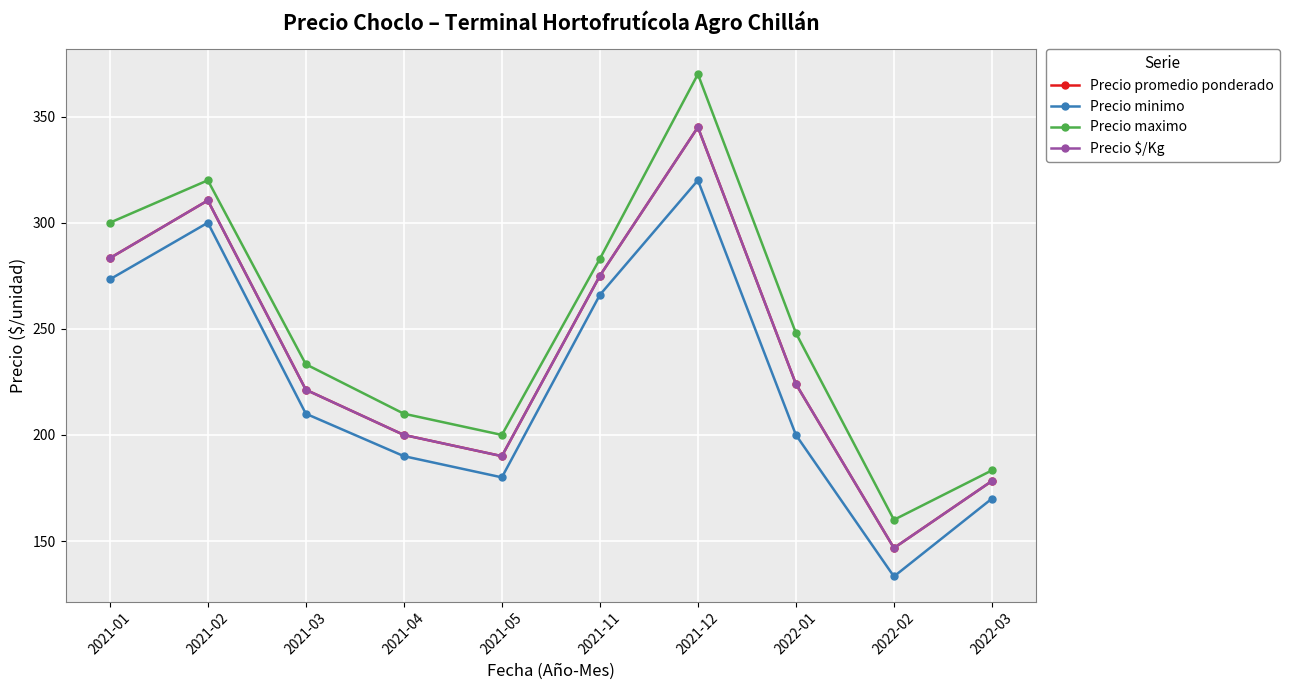

Reading left to right, extract all data points from this chart.

Precio promedio ponderado: 2021-01=283.3	2021-02=310.5	2021-03=221.3	2021-04=200.0	2021-05=190.0	2021-11=275.0	2021-12=345.0	2022-01=224.0	2022-02=146.7	2022-03=178.3
Precio minimo: 2021-01=273.3	2021-02=300.0	2021-03=210.0	2021-04=190.0	2021-05=180.0	2021-11=266.0	2021-12=320.0	2022-01=200.0	2022-02=133.3	2022-03=170.0
Precio maximo: 2021-01=300.0	2021-02=320.0	2021-03=233.3	2021-04=210.0	2021-05=200.0	2021-11=283.0	2021-12=370.0	2022-01=248.0	2022-02=160.0	2022-03=183.3
Precio $/Kg: 2021-01=283.3	2021-02=310.5	2021-03=221.3	2021-04=200.0	2021-05=190.0	2021-11=275.0	2021-12=345.0	2022-01=224.0	2022-02=146.7	2022-03=178.3